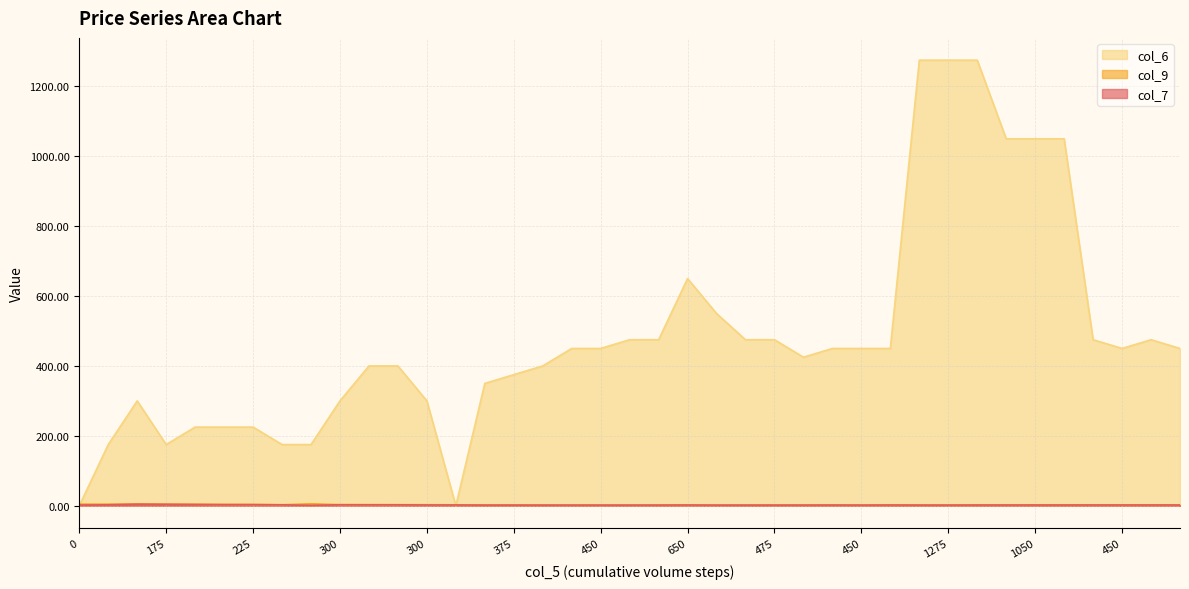

True or false: col_7 and col_9 intersect in this chart.

False